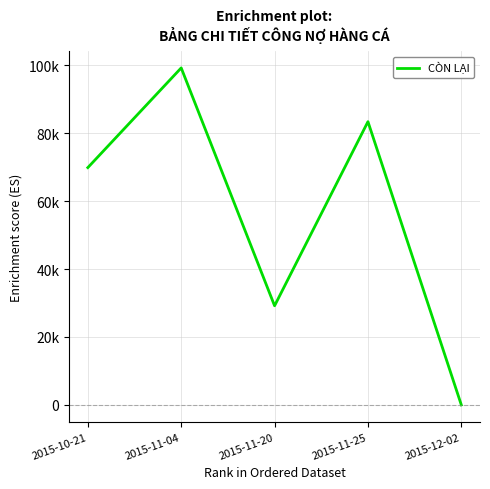

At which category does the chart reach its peak across all series?

2015-11-04